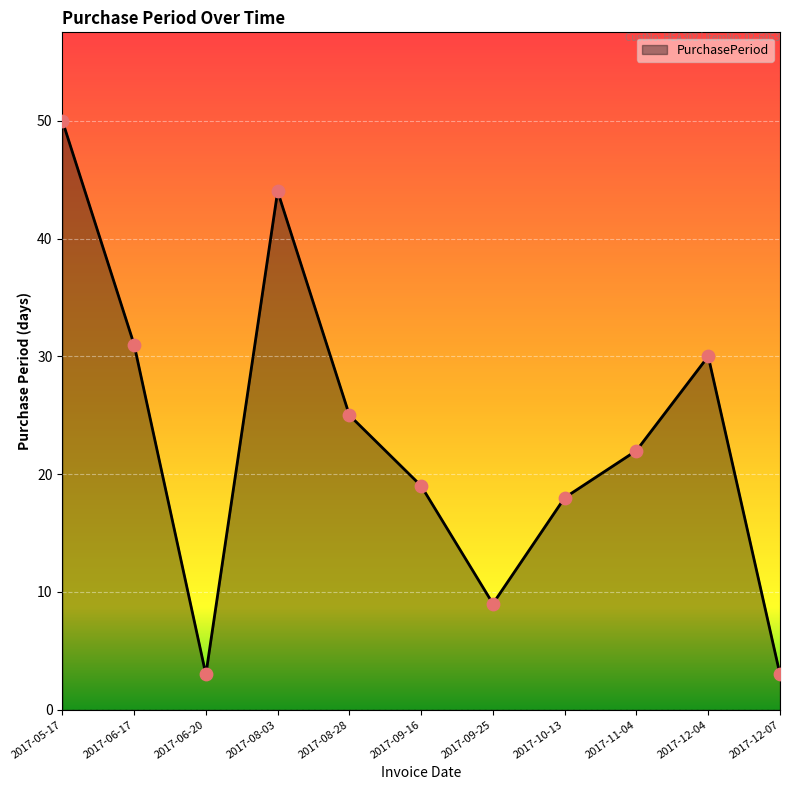

Between 2017-12-07 and 2017-12-04, which is larger?

2017-12-04